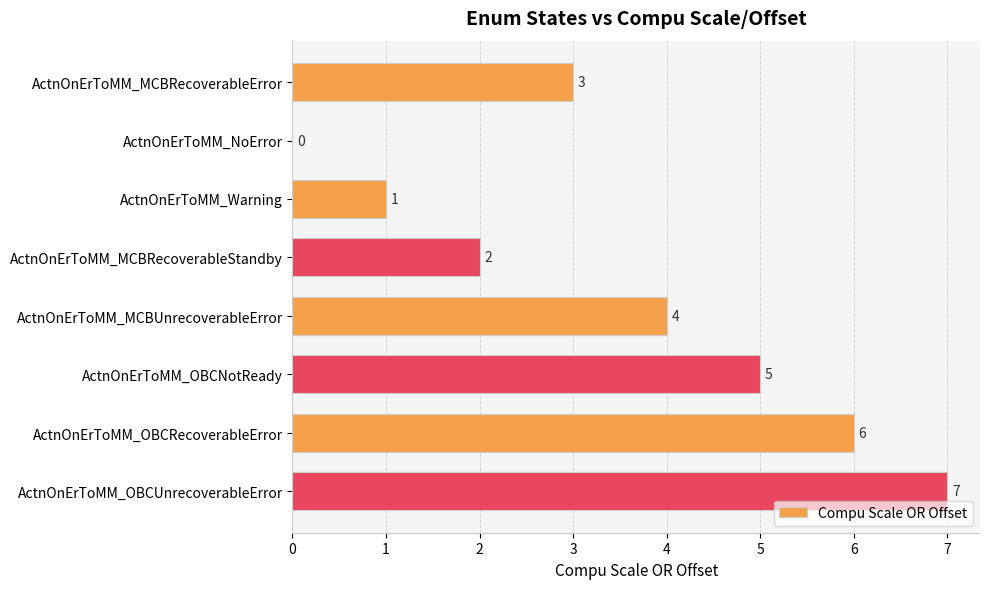

What is the greatest value displayed?

7